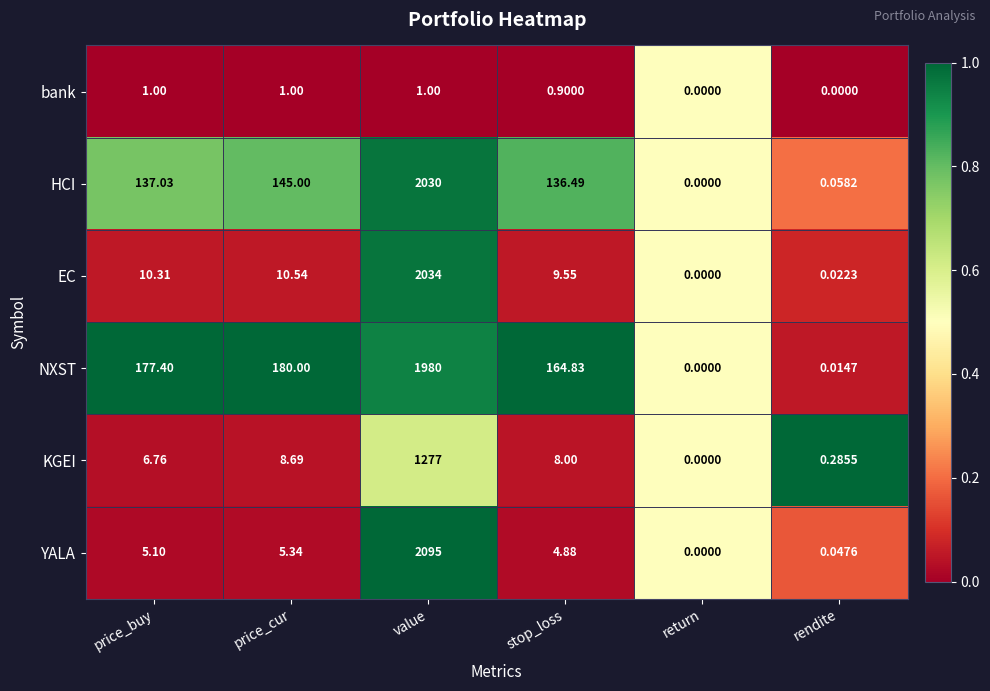

Which series changed the most between stop_loss and rendite?

NXST